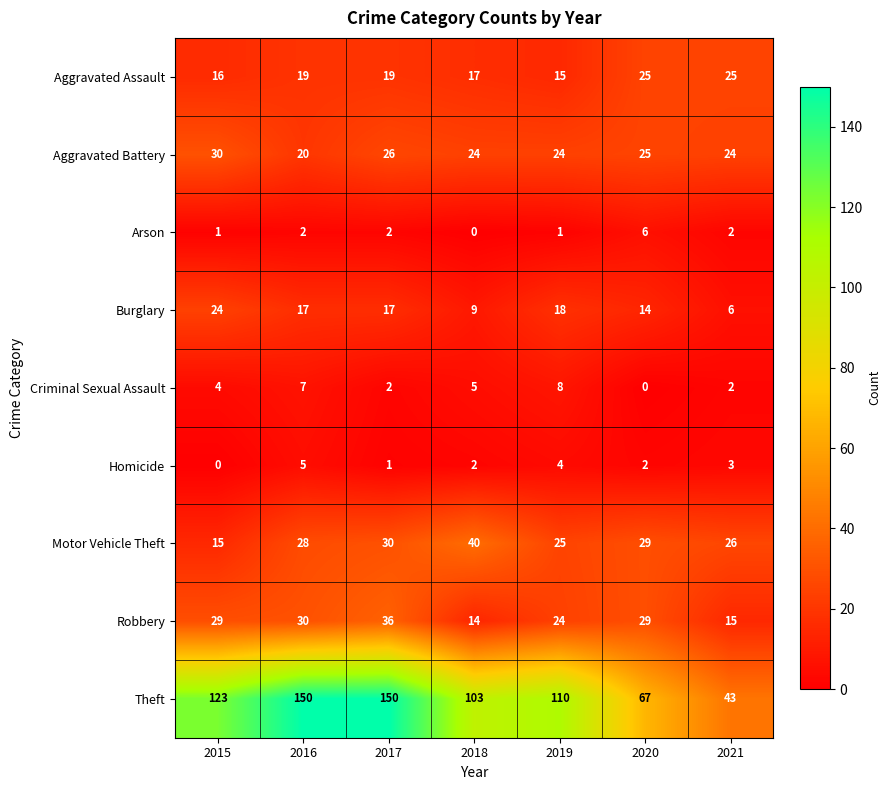

How many data points does each series have?

7